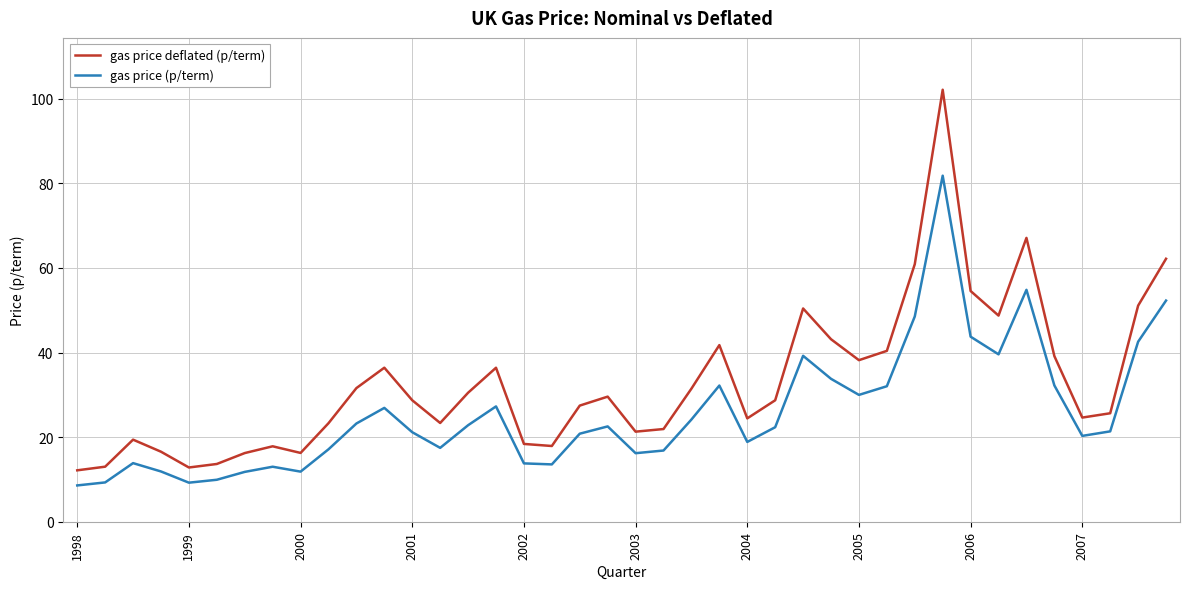

How many lines are shown in the chart?

2